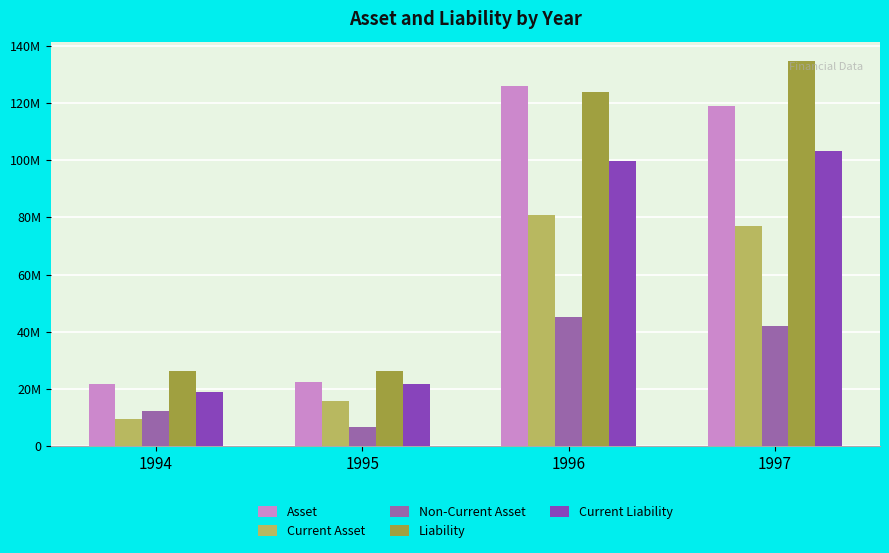

At which category does the chart reach its peak across all series?

1997